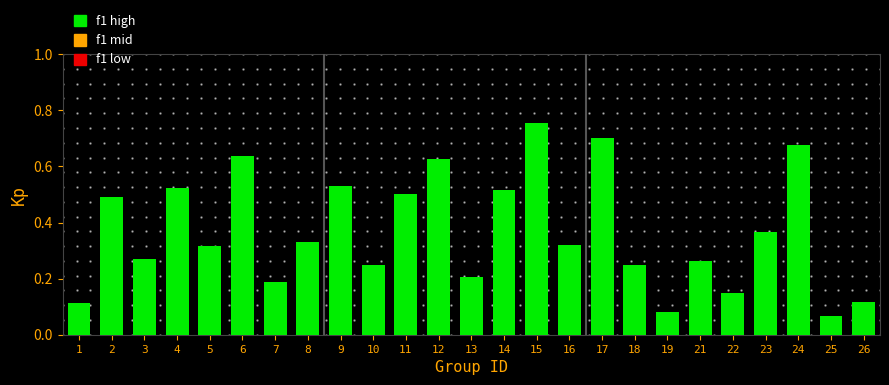

At which category does the chart reach its peak across all series?

15